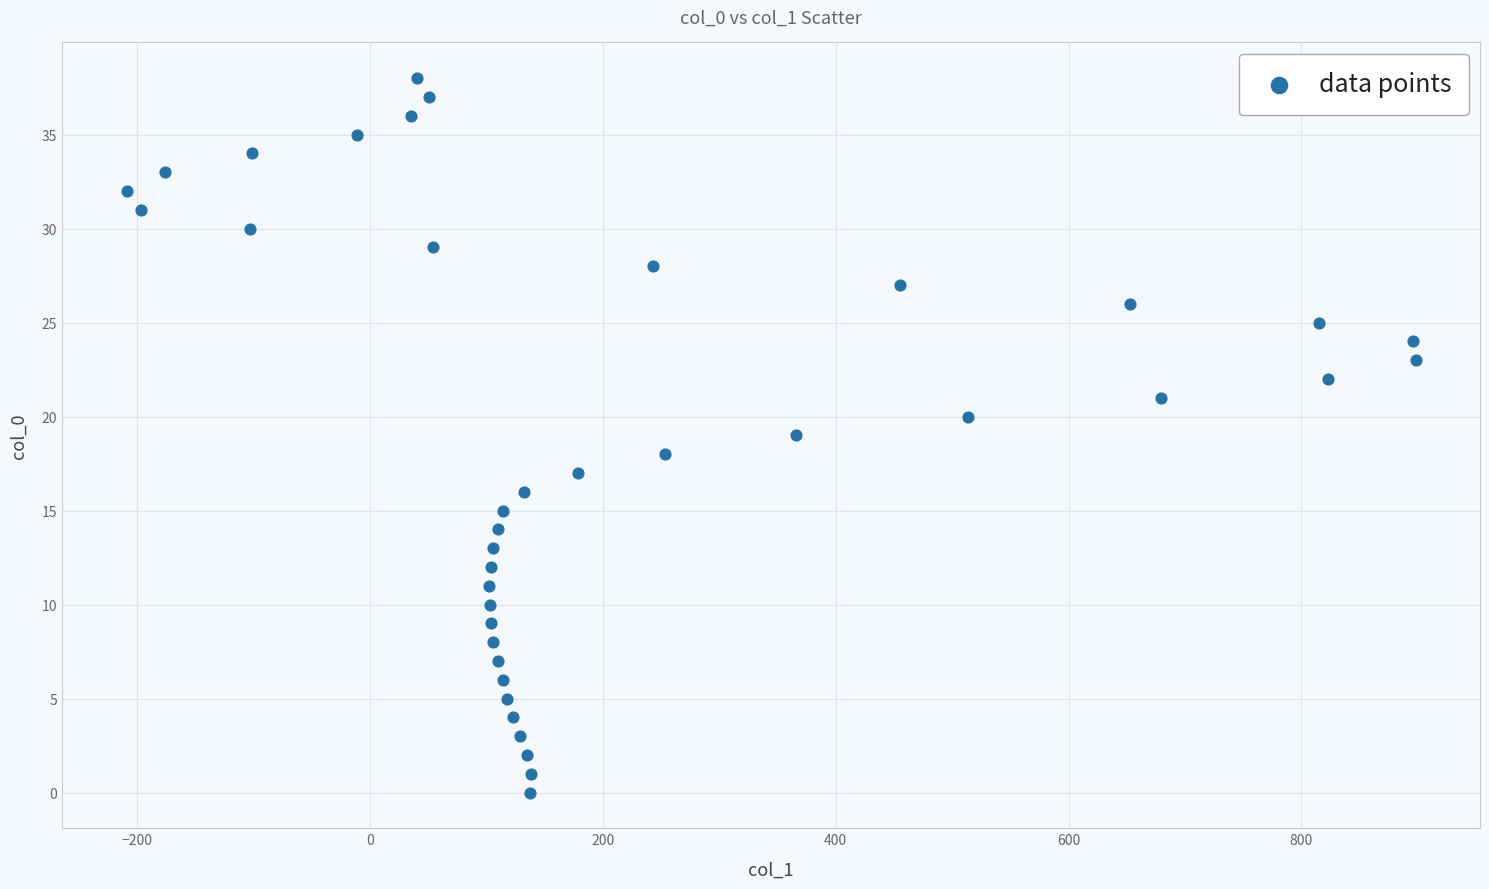

What is the range of Y values (max minus min)?

38